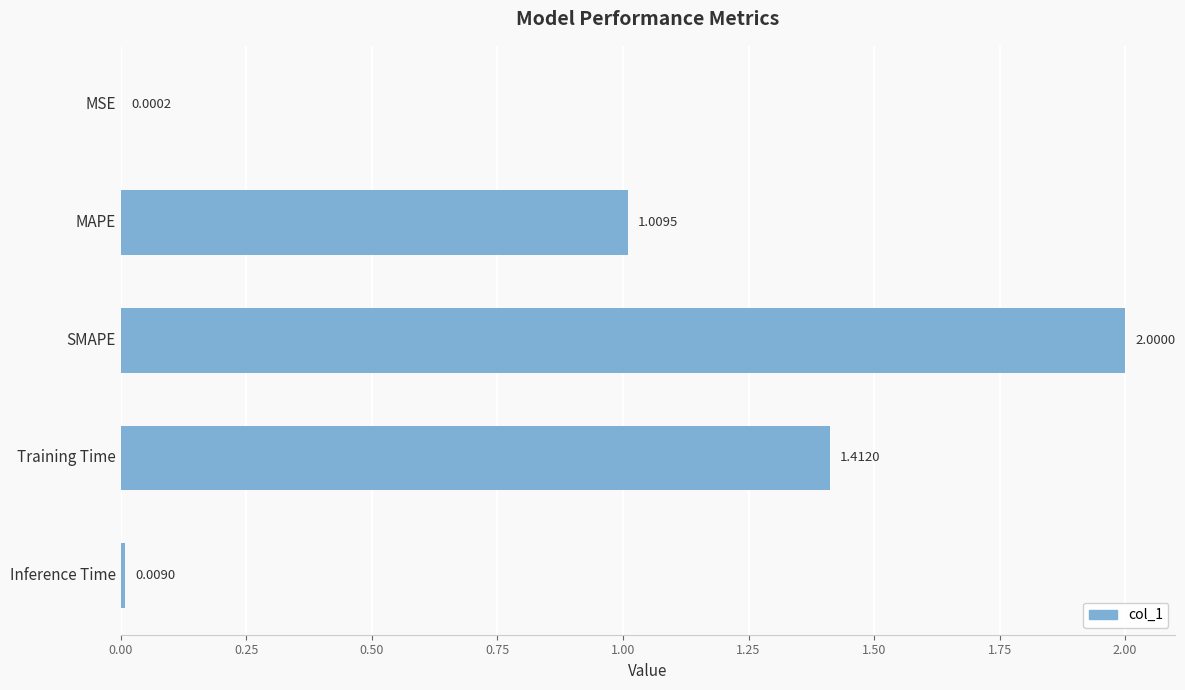

At which label is the value closest to 1?

MAPE